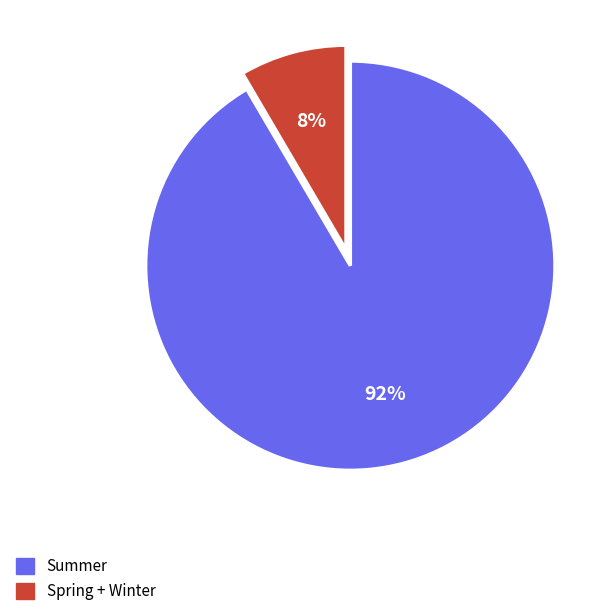

To the nearest percent, what is the average slice percentage?

50%